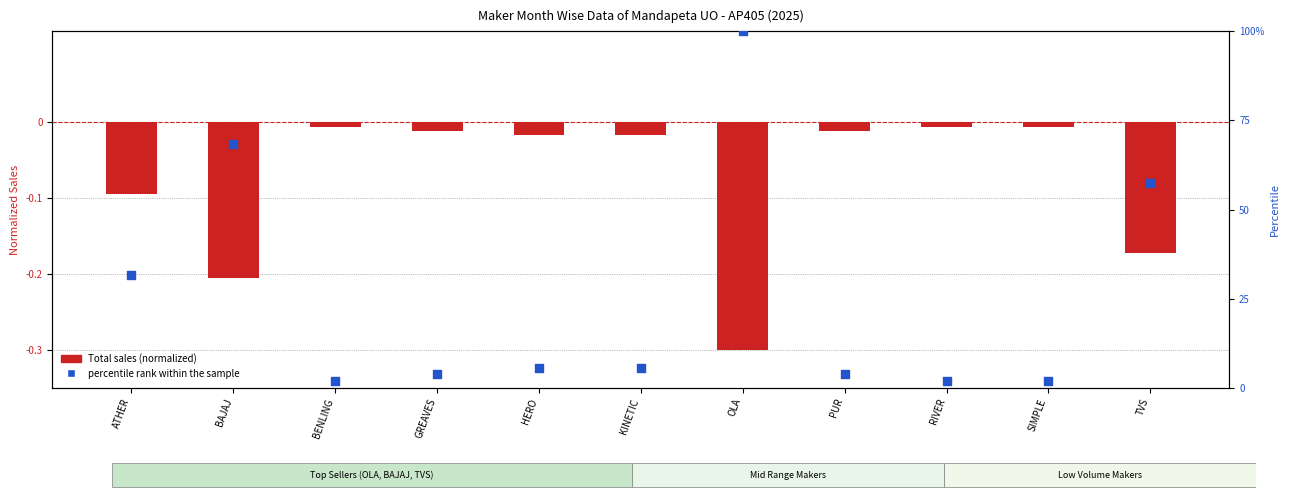

What are all the series names shown in the legend?

Total sales (normalized), percentile rank within the sample